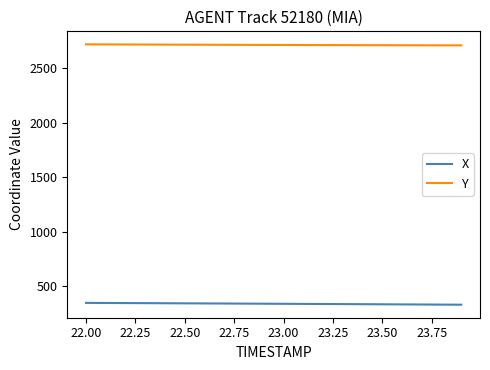

What is the highest value of the Y series?

2719.5